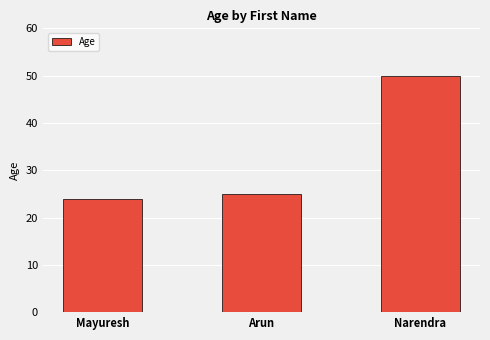

Rank the categories by value from lowest to highest.

Mayuresh, Arun, Narendra